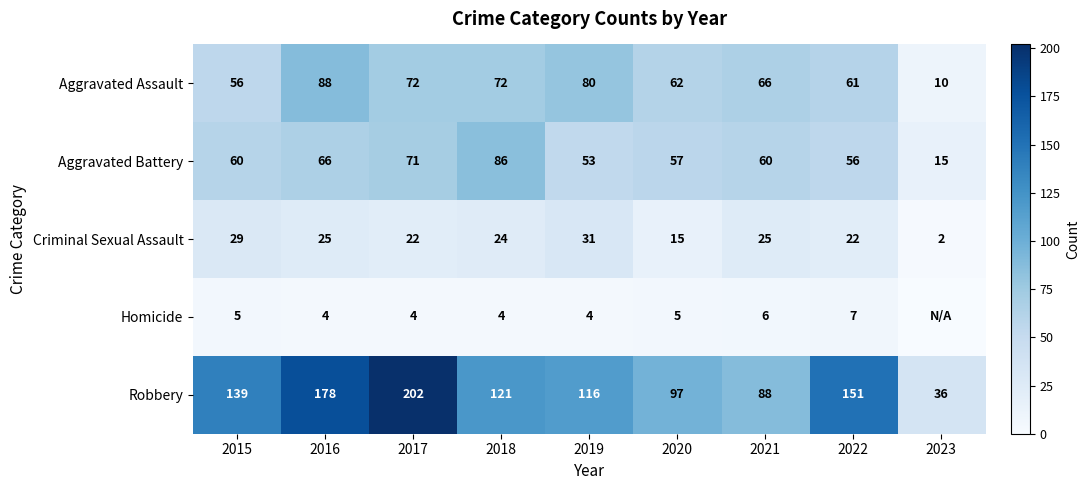

At which category is the sum across all series the highest?

2017